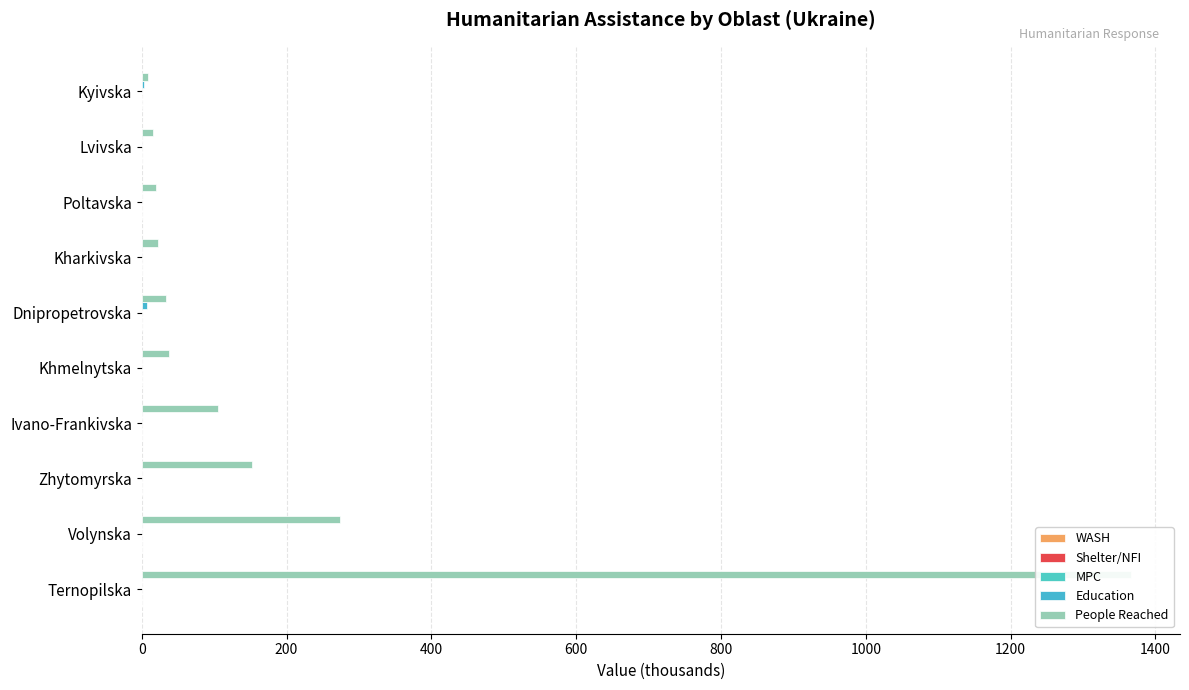

What is the sum of all Education values?

10.4